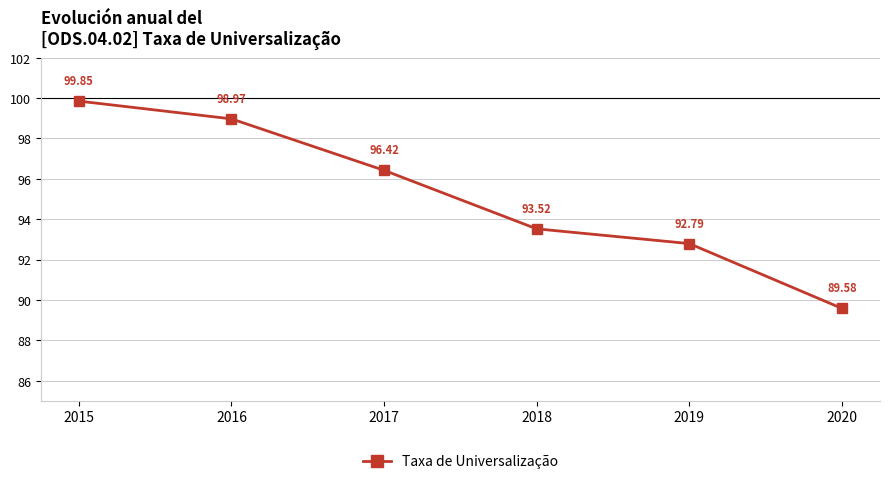

How many lines are shown in the chart?

1